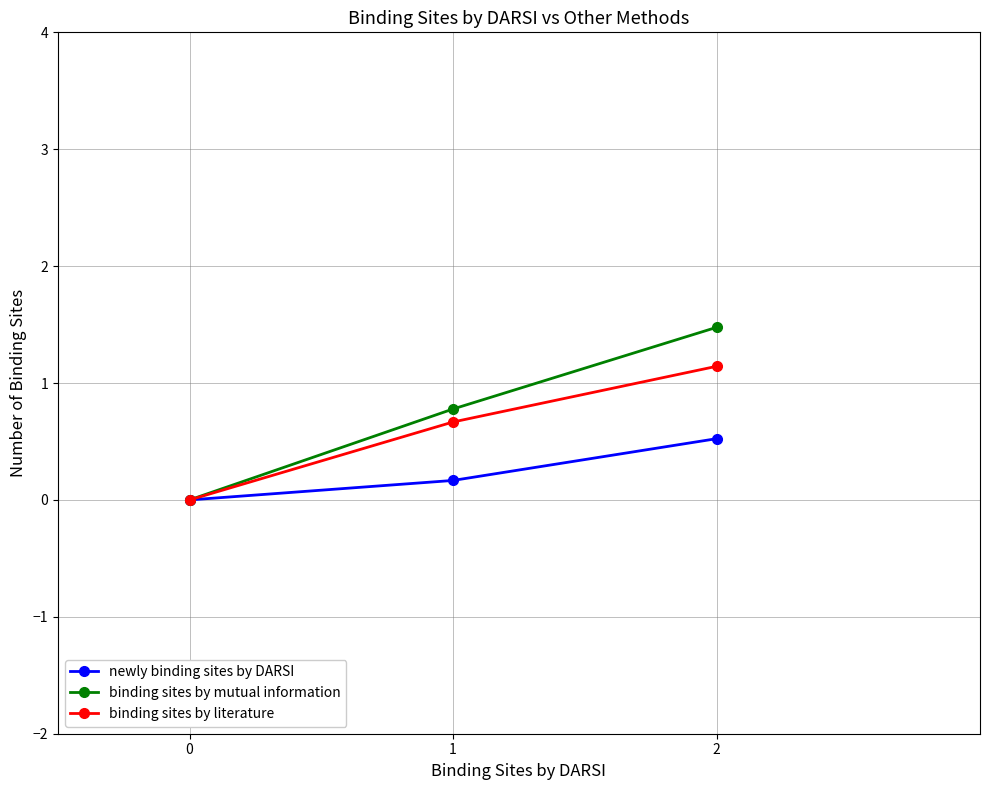

Rank the categories by newly binding sites by DARSI value from highest to lowest.

2, 1, 0